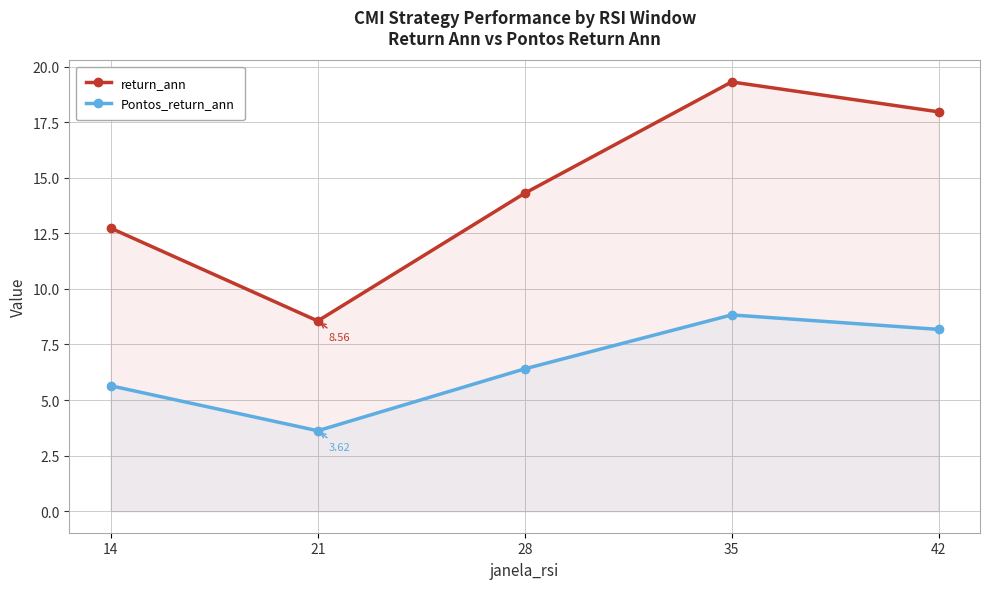

Is it true that return_ann equals 24.7 at 42?

False